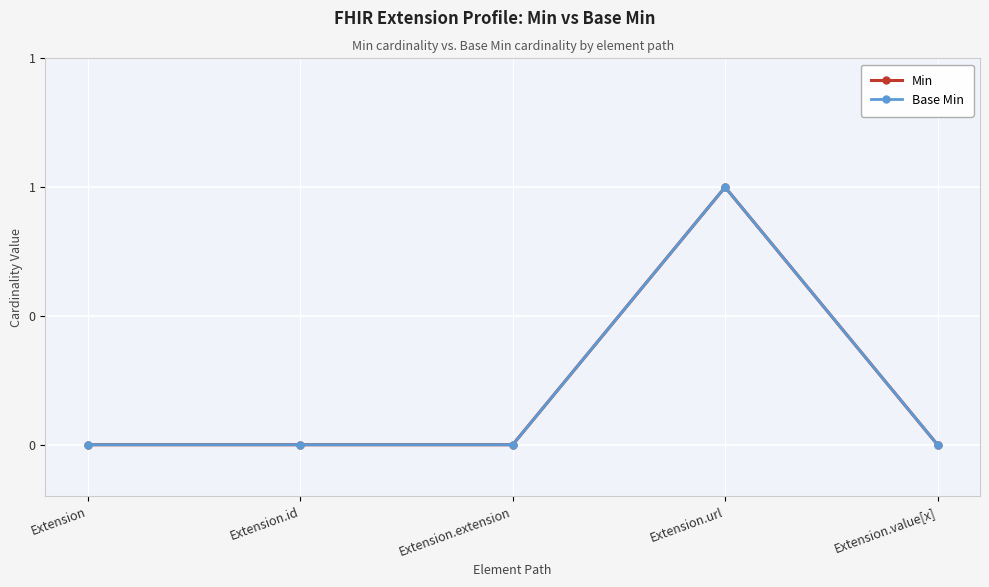

Is this an area chart (filled region under the line)?

No